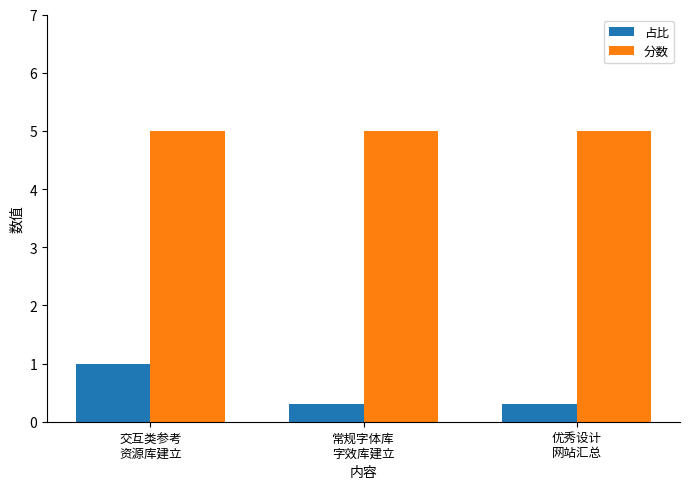

Does the chart contain any negative values?

No